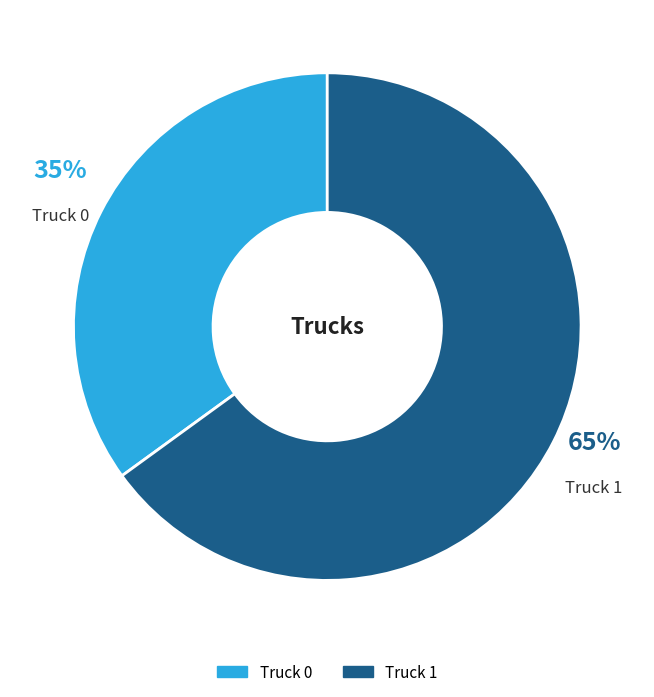

To the nearest percent, what portion does Truck 1 represent?

65%